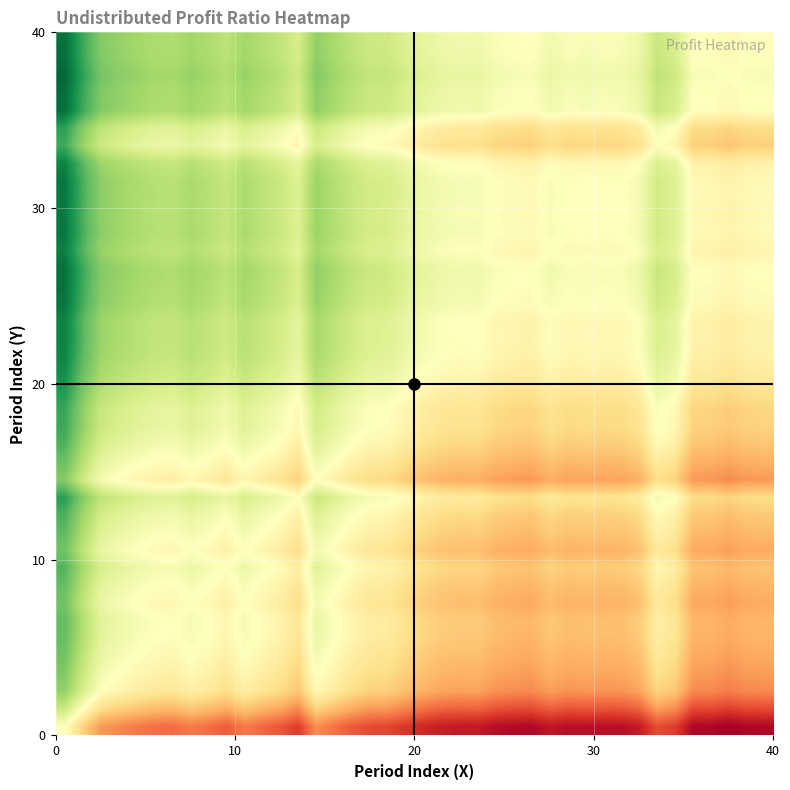

How many series are shown in this chart?

40